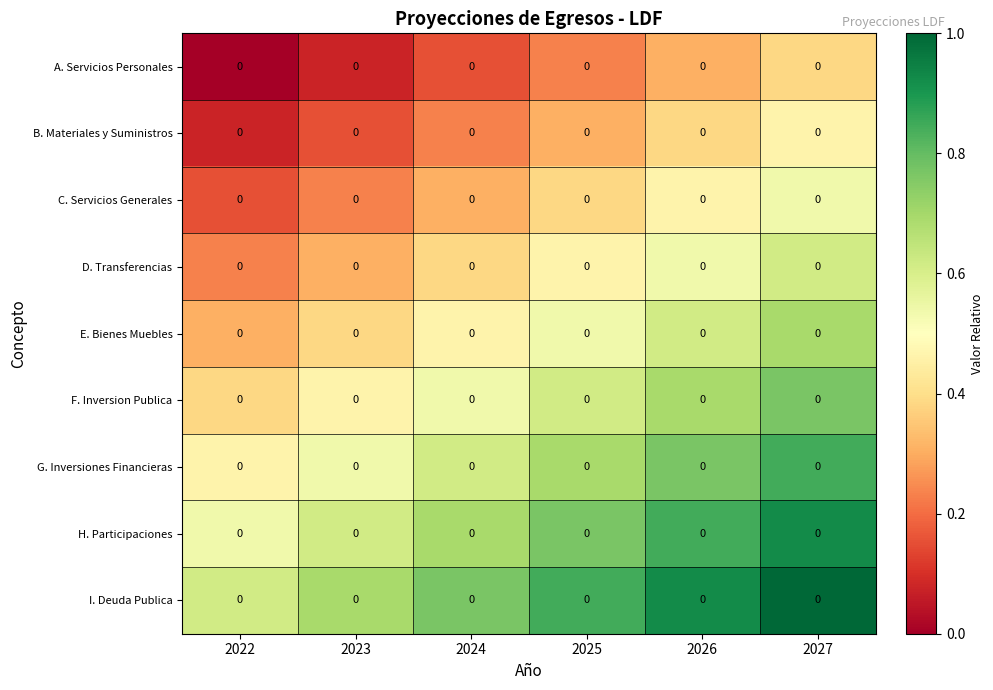

Reading right to left, extract all data points from this chart.

row_0: 0.4	0.3	0.2	0.2	0.1	0.0
row_1: 0.5	0.4	0.3	0.2	0.2	0.1
row_2: 0.5	0.5	0.4	0.3	0.2	0.2
row_3: 0.6	0.5	0.5	0.4	0.3	0.2
row_4: 0.7	0.6	0.5	0.5	0.4	0.3
row_5: 0.8	0.7	0.6	0.5	0.5	0.4
row_6: 0.8	0.8	0.7	0.6	0.5	0.5
row_7: 0.9	0.8	0.8	0.7	0.6	0.5
row_8: 1.0	0.9	0.8	0.8	0.7	0.6